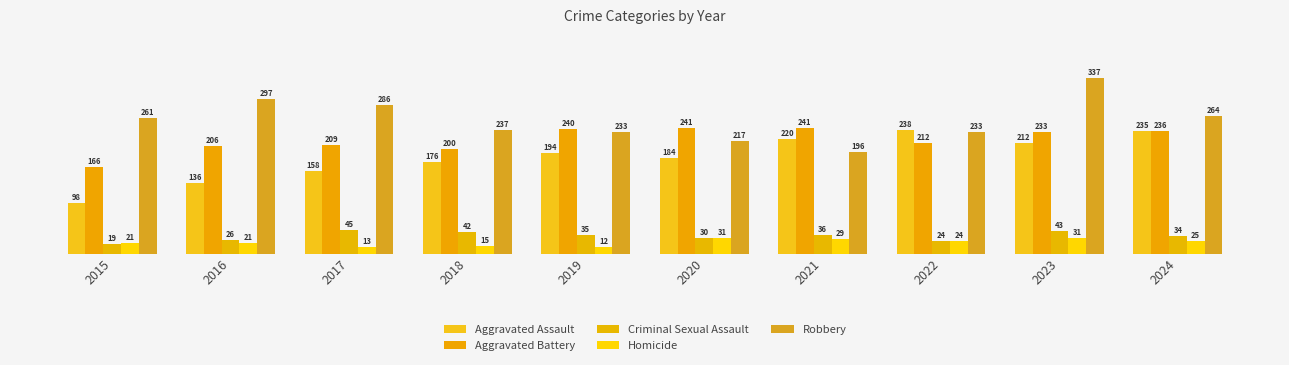

The Aggravated Assault series shows 39 at 2019. True or false?

False